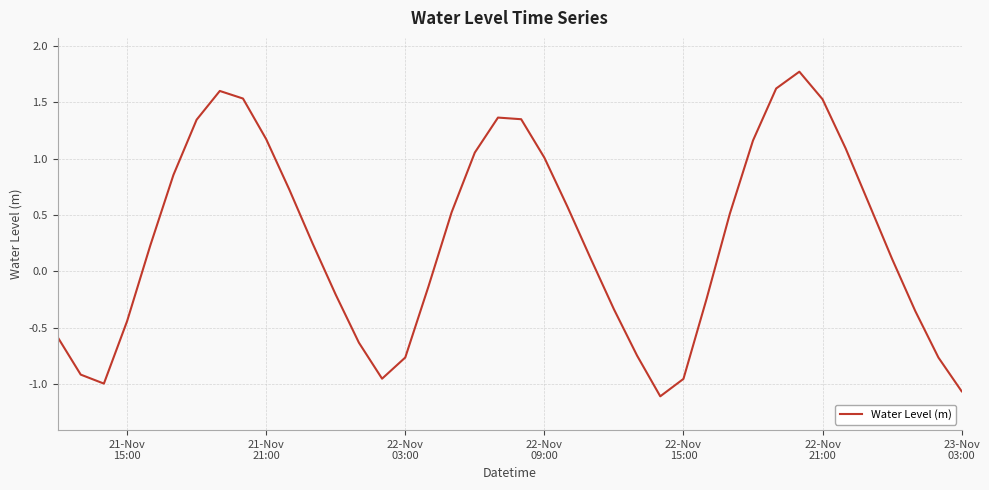

What is the greatest value displayed?

1.8